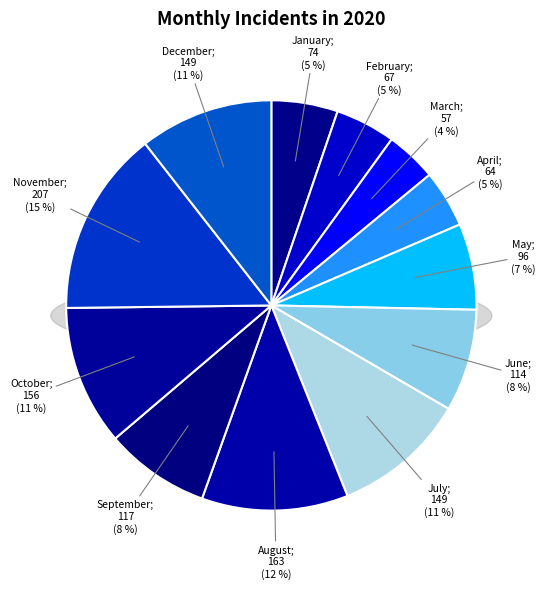

What percentage is the November slice, to the nearest percent?

15%